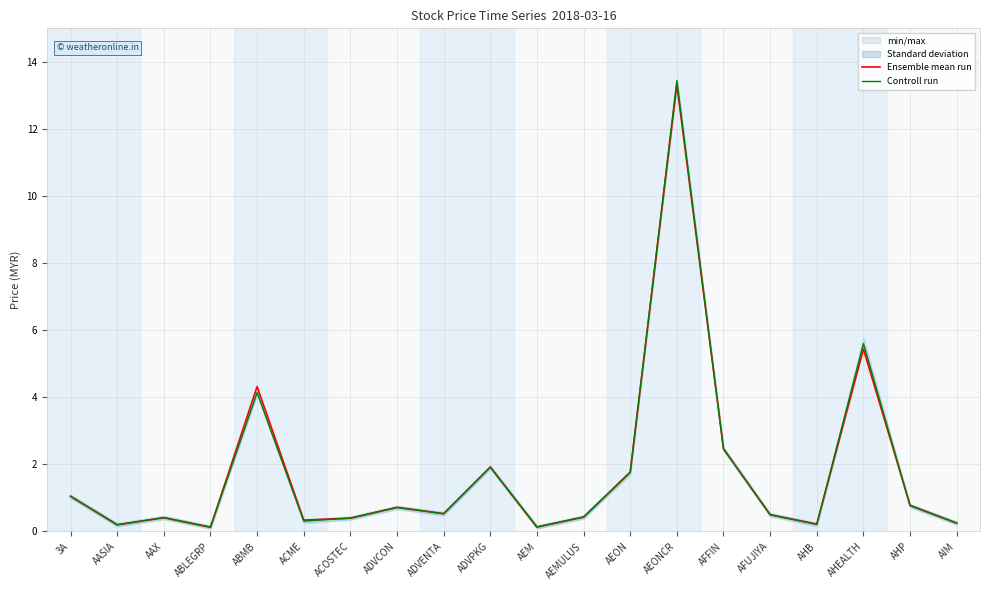

List the labels in order of Ensemble mean run value, smallest first.

ABLEGRP, AEM, AASIA, AHB, AIM, ACME, ACOSTEC, AAX, AEMULUS, AFUJIYA, ADVENTA, ADVCON, AHP, 3A, AEON, ADVPKG, AFFIN, ABMB, AHEALTH, AEONCR